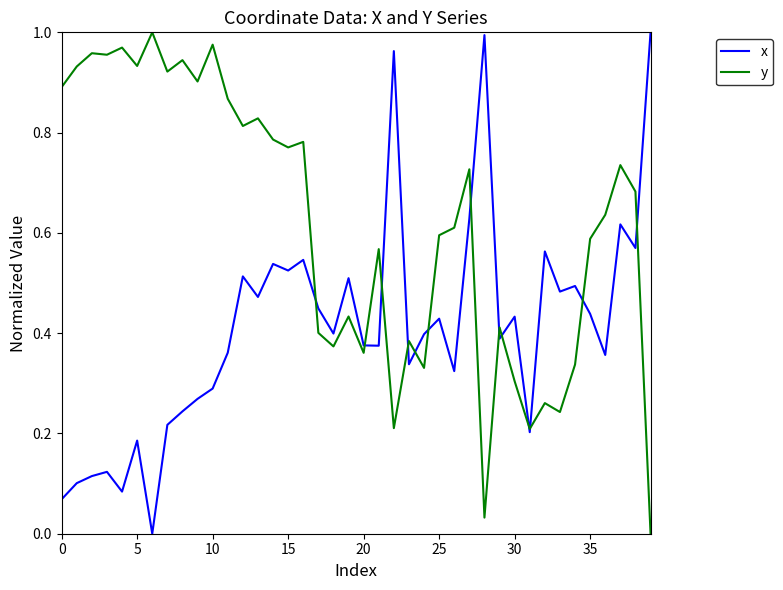

What are all the series names shown in the legend?

x, y